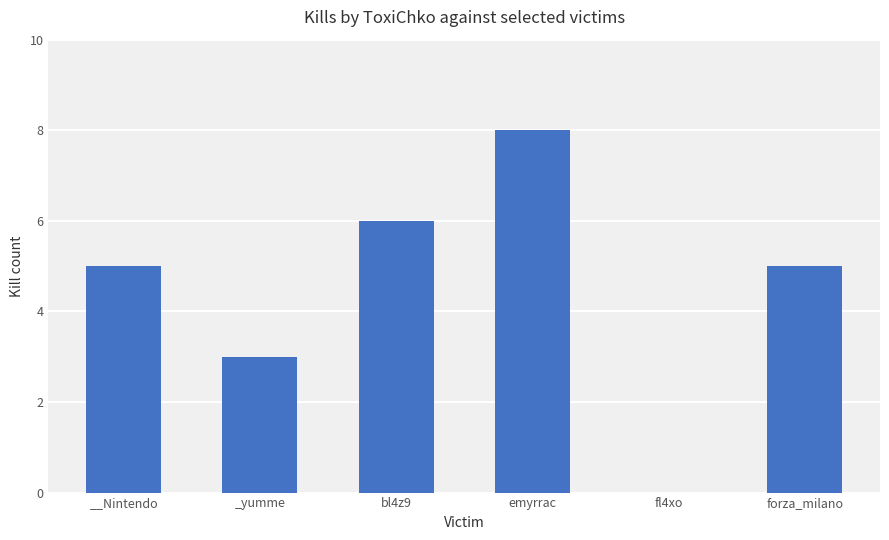

Which label corresponds to the largest value in the chart?

emyrrac